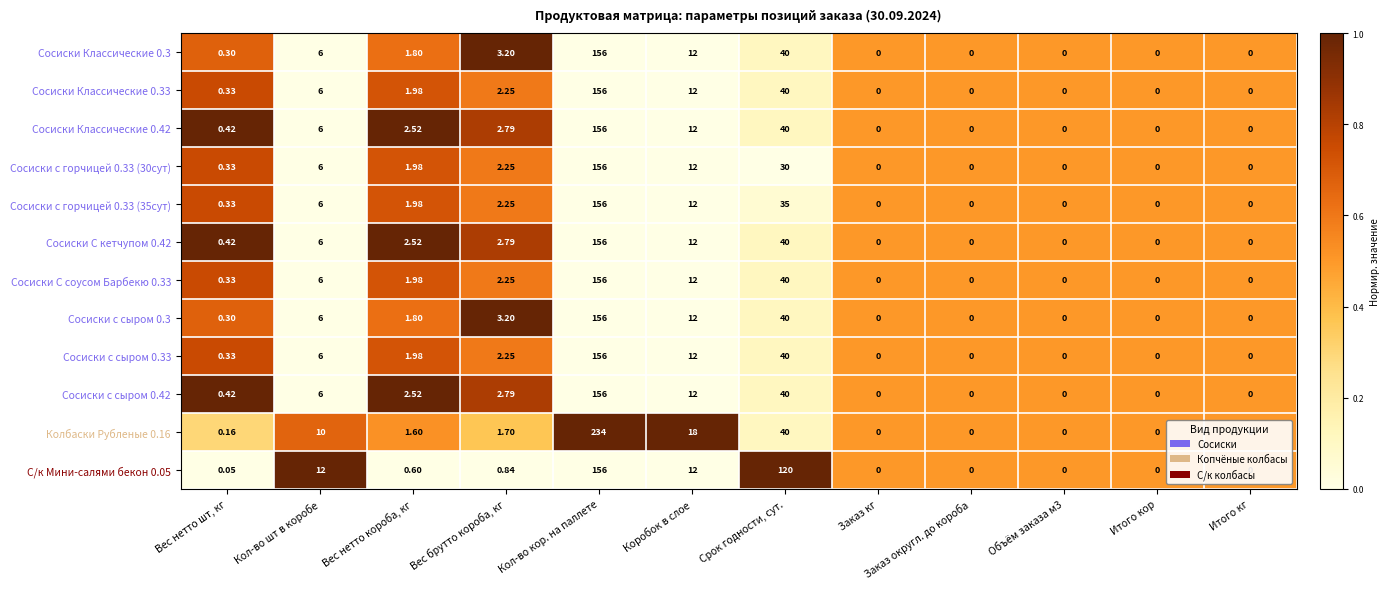

At which label is Сосиски с сыром 0.33 closest to 78?

Срок годности, сут.